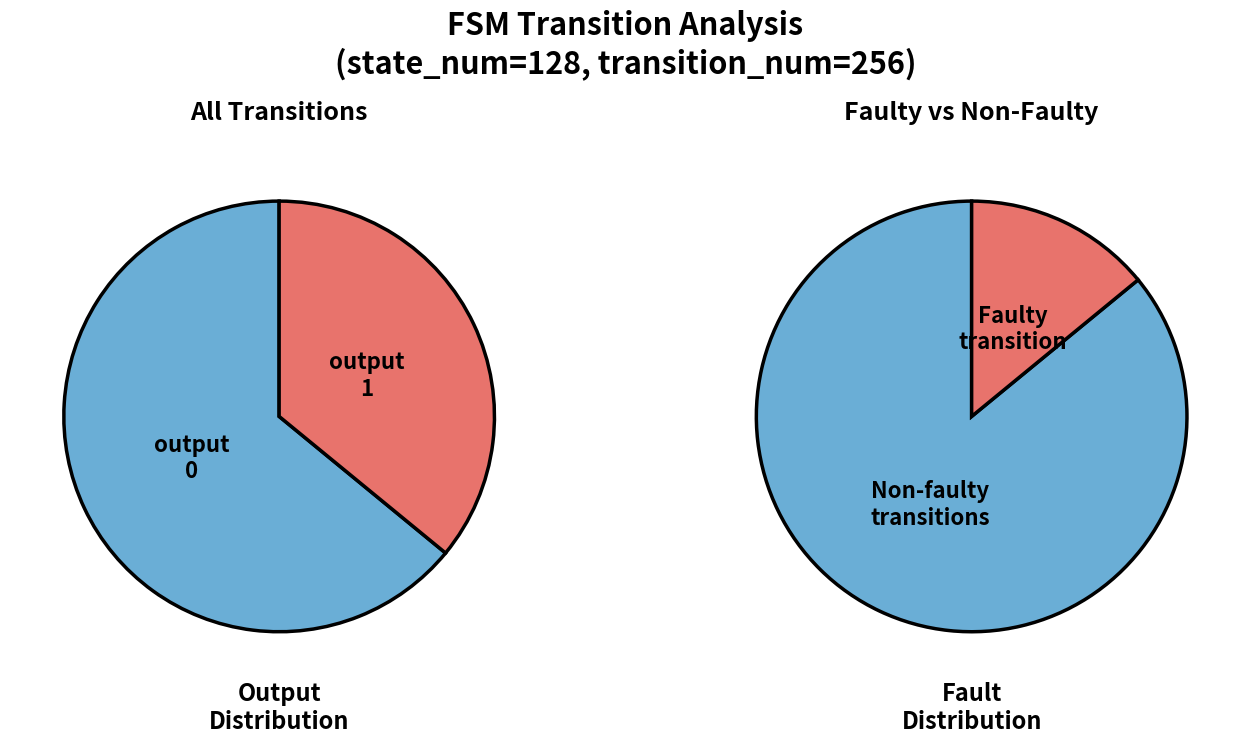

Does any single category account for the majority?

Yes